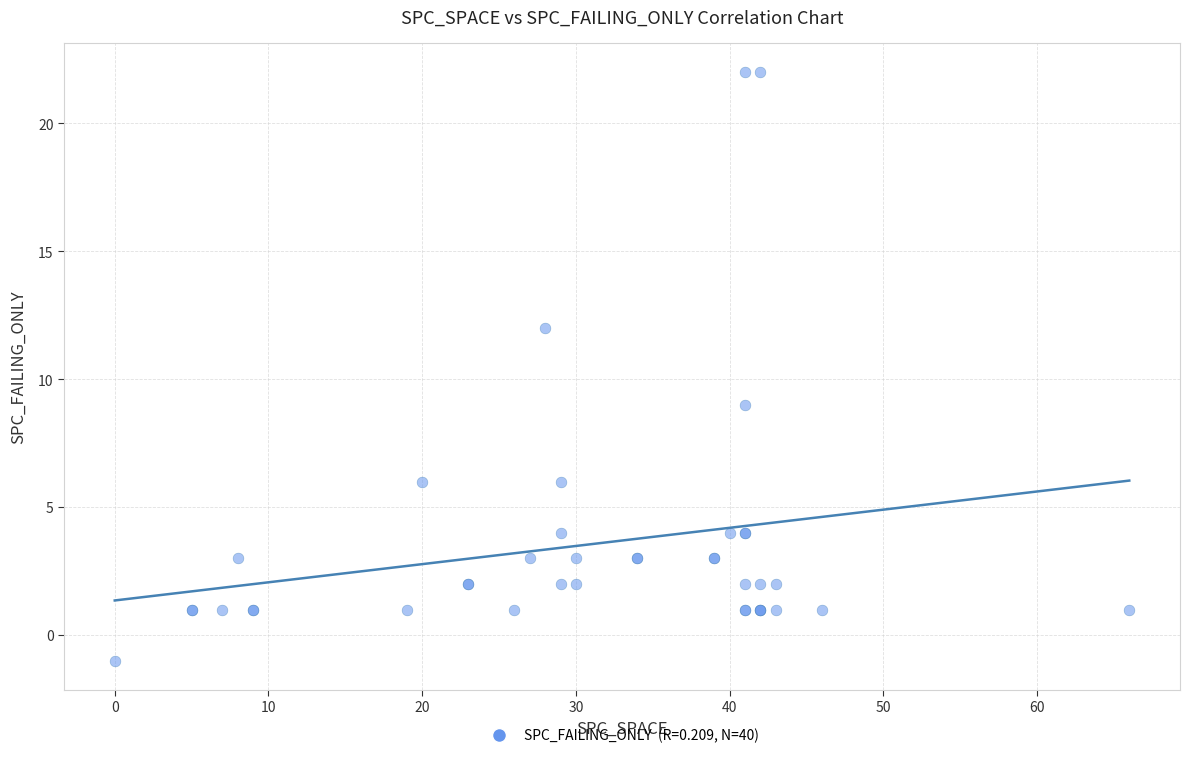

What Y value in the scatter plot is closest to 10?

9